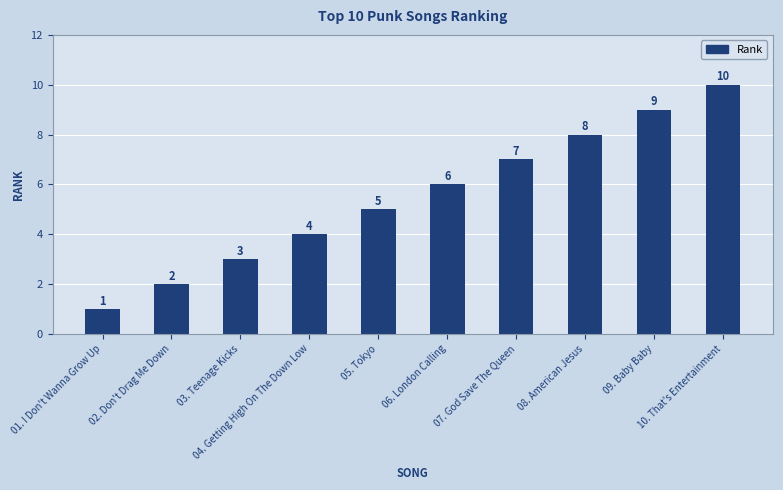

Reading left to right, extract all data points from this chart.

01. I Don't Wanna Grow Up=1	02. Don't Drag Me Down=2	03. Teenage Kicks=3	04. Getting High On The Down Low=4	05. Tokyo=5	06. London Calling=6	07. God Save The Queen=7	08. American Jesus=8	09. Baby Baby=9	10. That's Entertainment=10